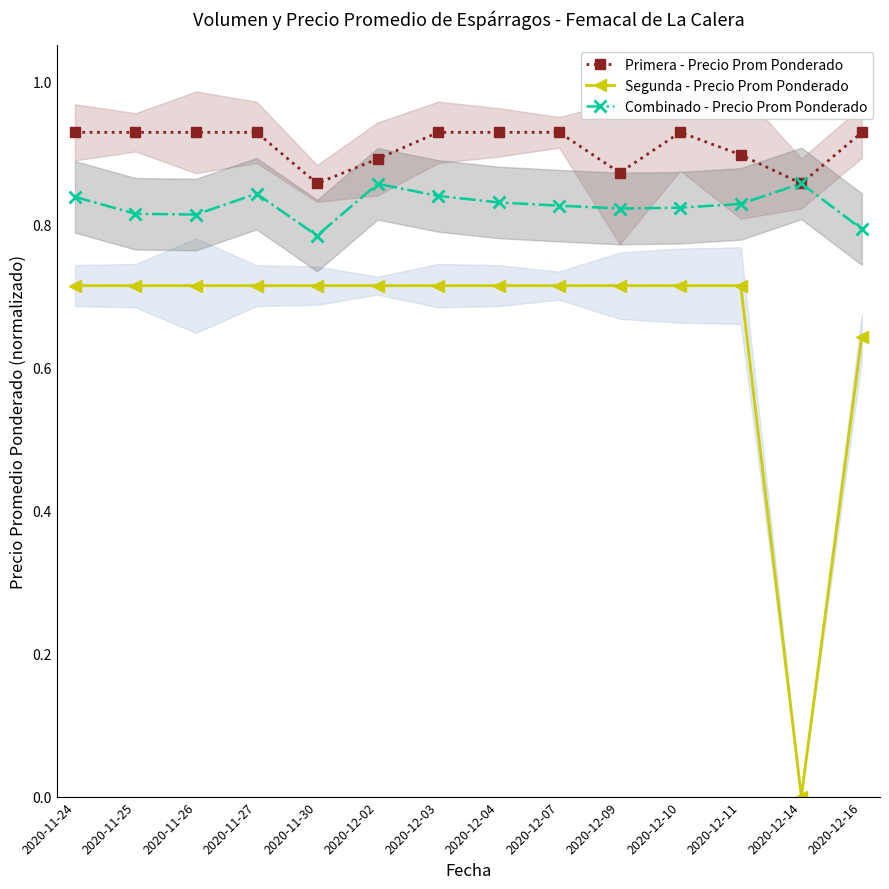

Count the Primera - Precio Prom Ponderado values in the range 0 to 1.

14